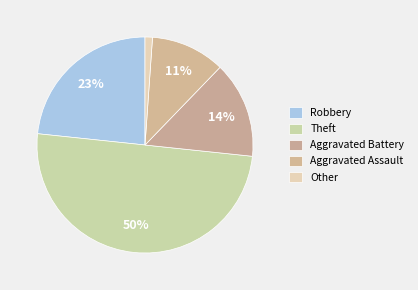

Is there any slice that represents more than half of the pie?

No